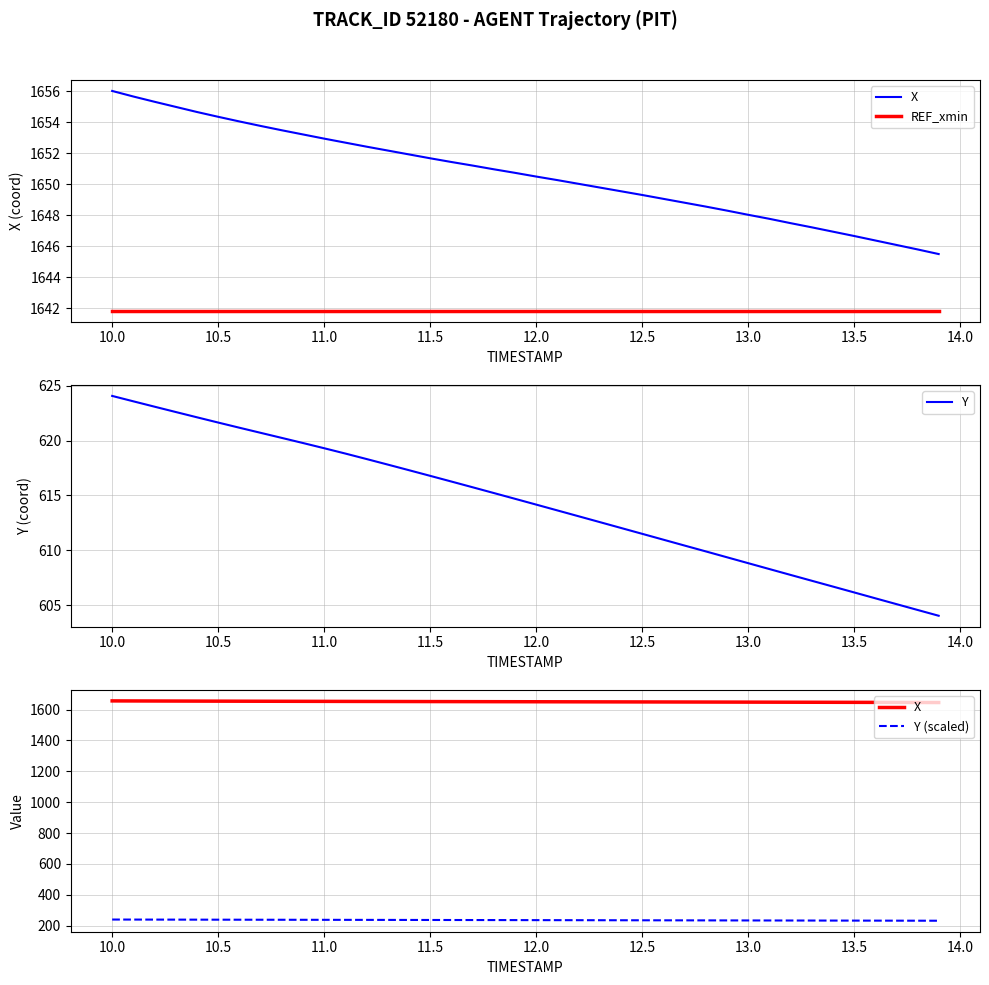

What is the lowest value of the Y (scaled) series?

232.3